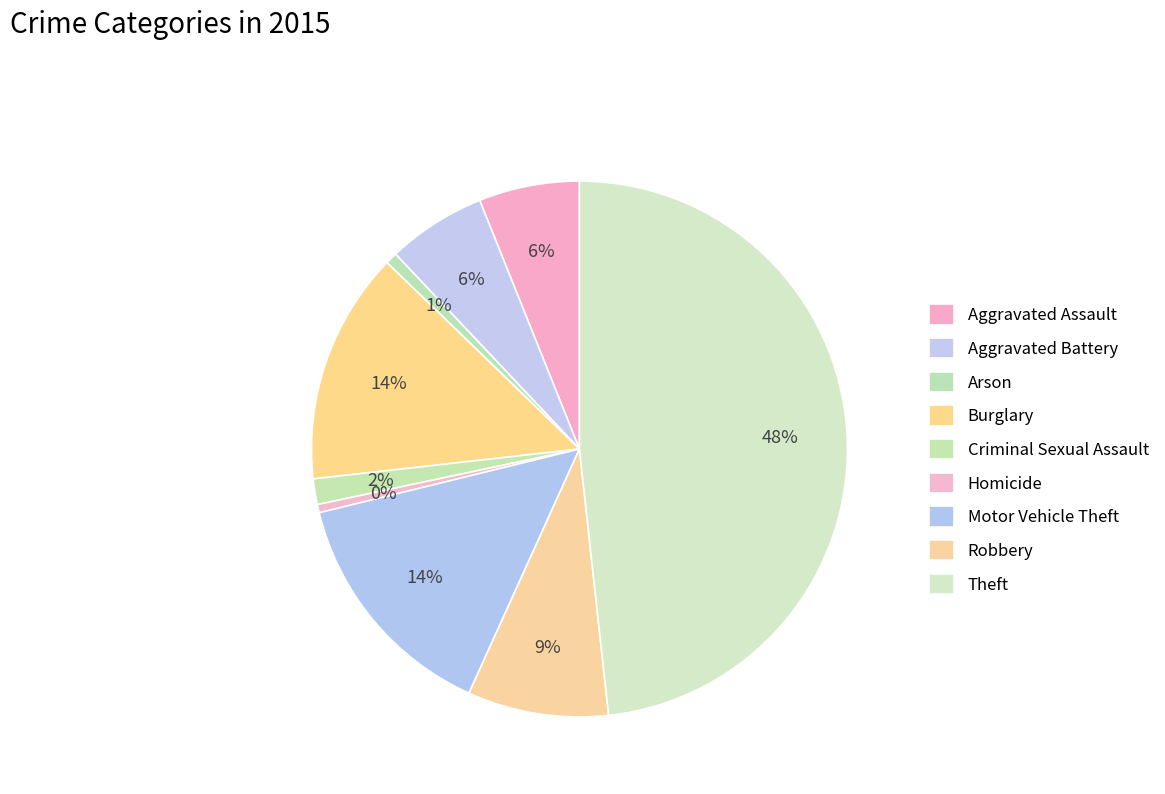

Between Arson and Criminal Sexual Assault, which is larger?

Criminal Sexual Assault